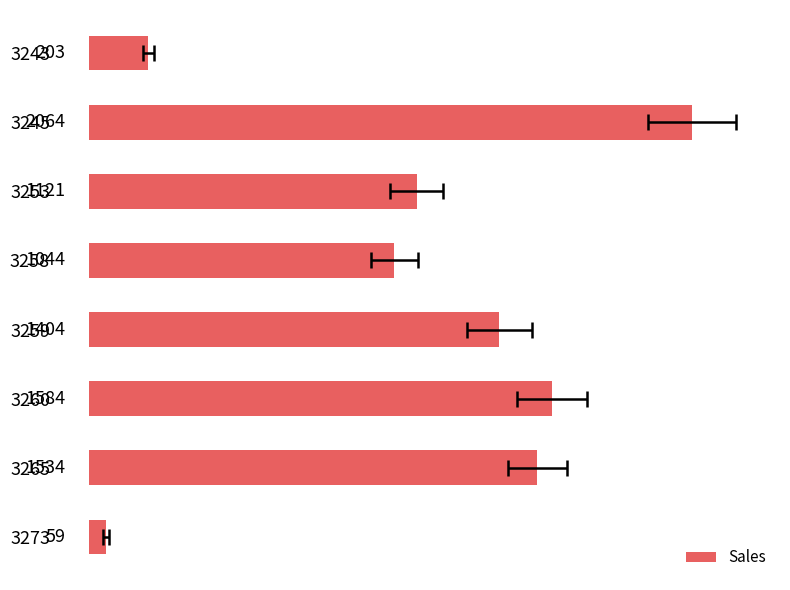

Between 3258 and 3260, which is larger?

3260